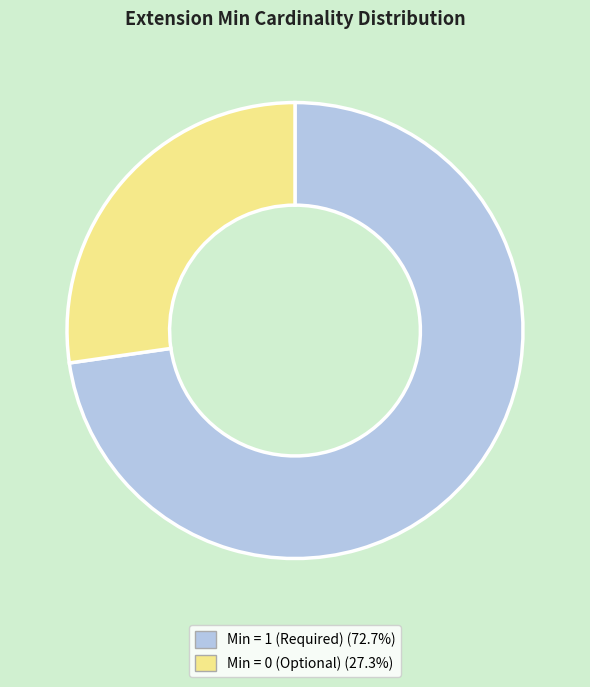

Does any single category account for the majority?

Yes